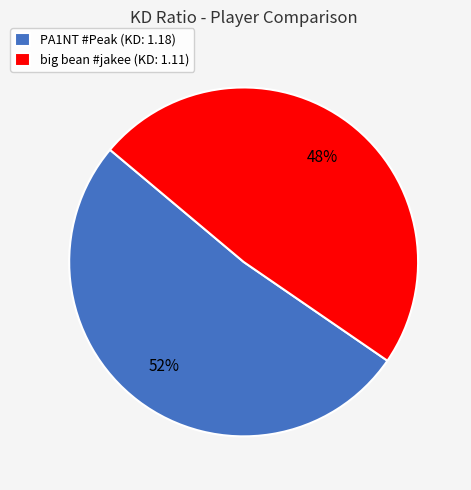

Count the number of slices in the pie.

2